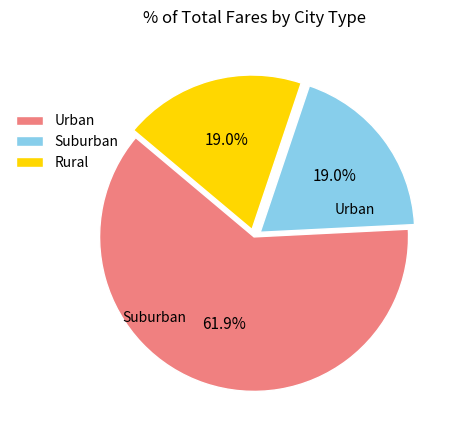

What is the largest slice in the pie chart?

Urban